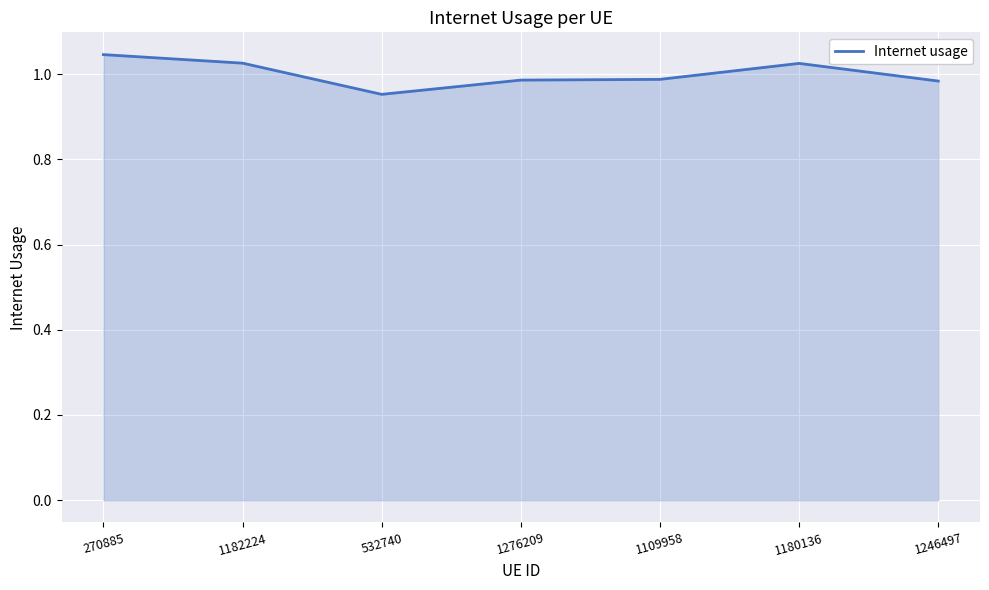

Which has a higher value, 270885 or 1276209?

270885